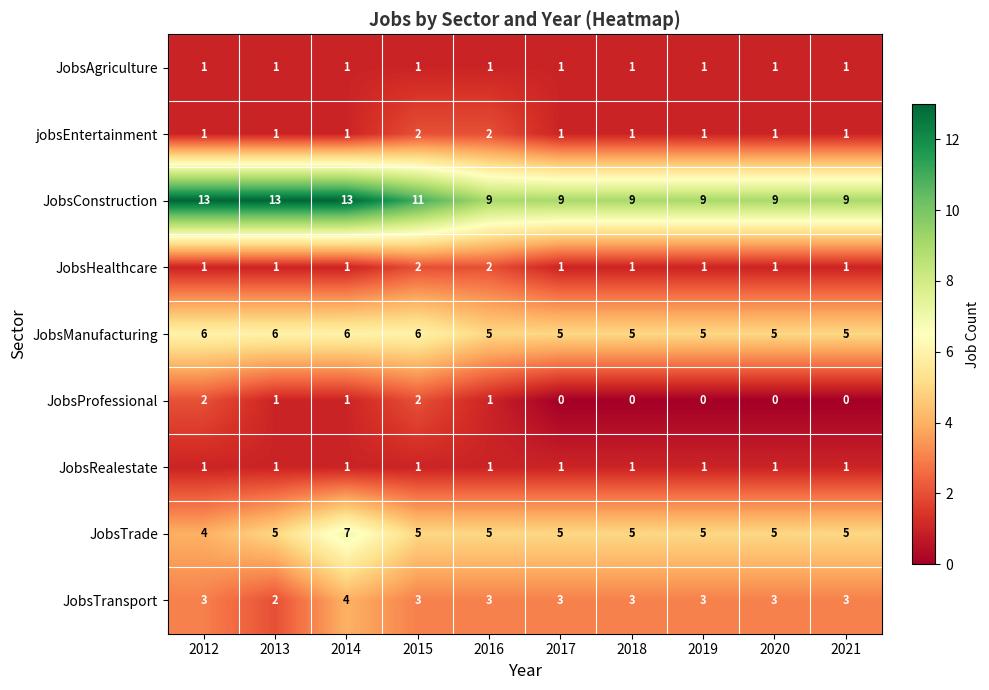

What is the maximum value shown in the chart?

13